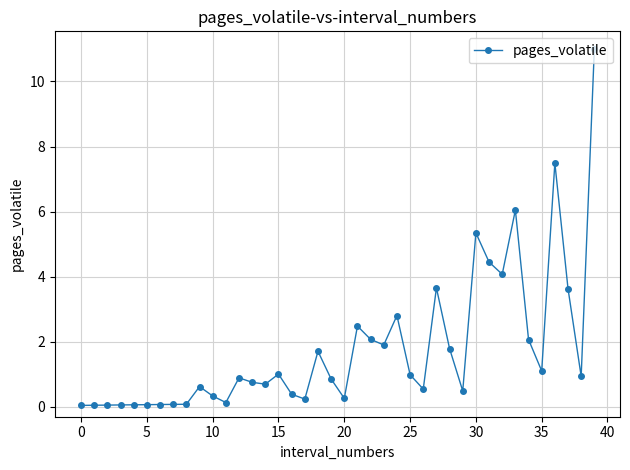

True or false: the data has more than 1 interior local peaks.

True